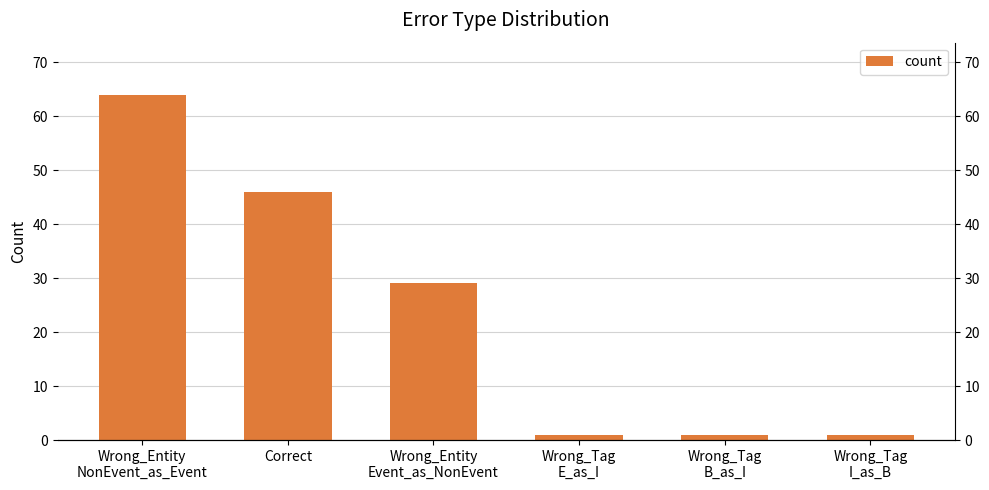

Reading left to right, transcribe all the data shown in this chart.

Wrong_Entity
NonEvent_as_Event=64	Correct=46	Wrong_Entity
Event_as_NonEvent=29	Wrong_Tag
E_as_I=1	Wrong_Tag
B_as_I=1	Wrong_Tag
I_as_B=1